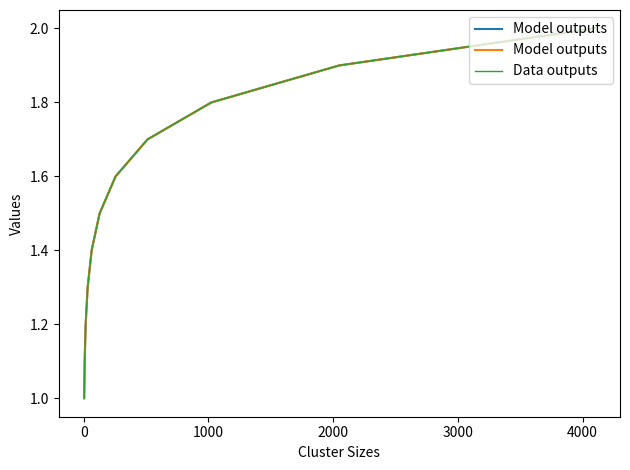

What is the maximum value for Data outputs?

2.0